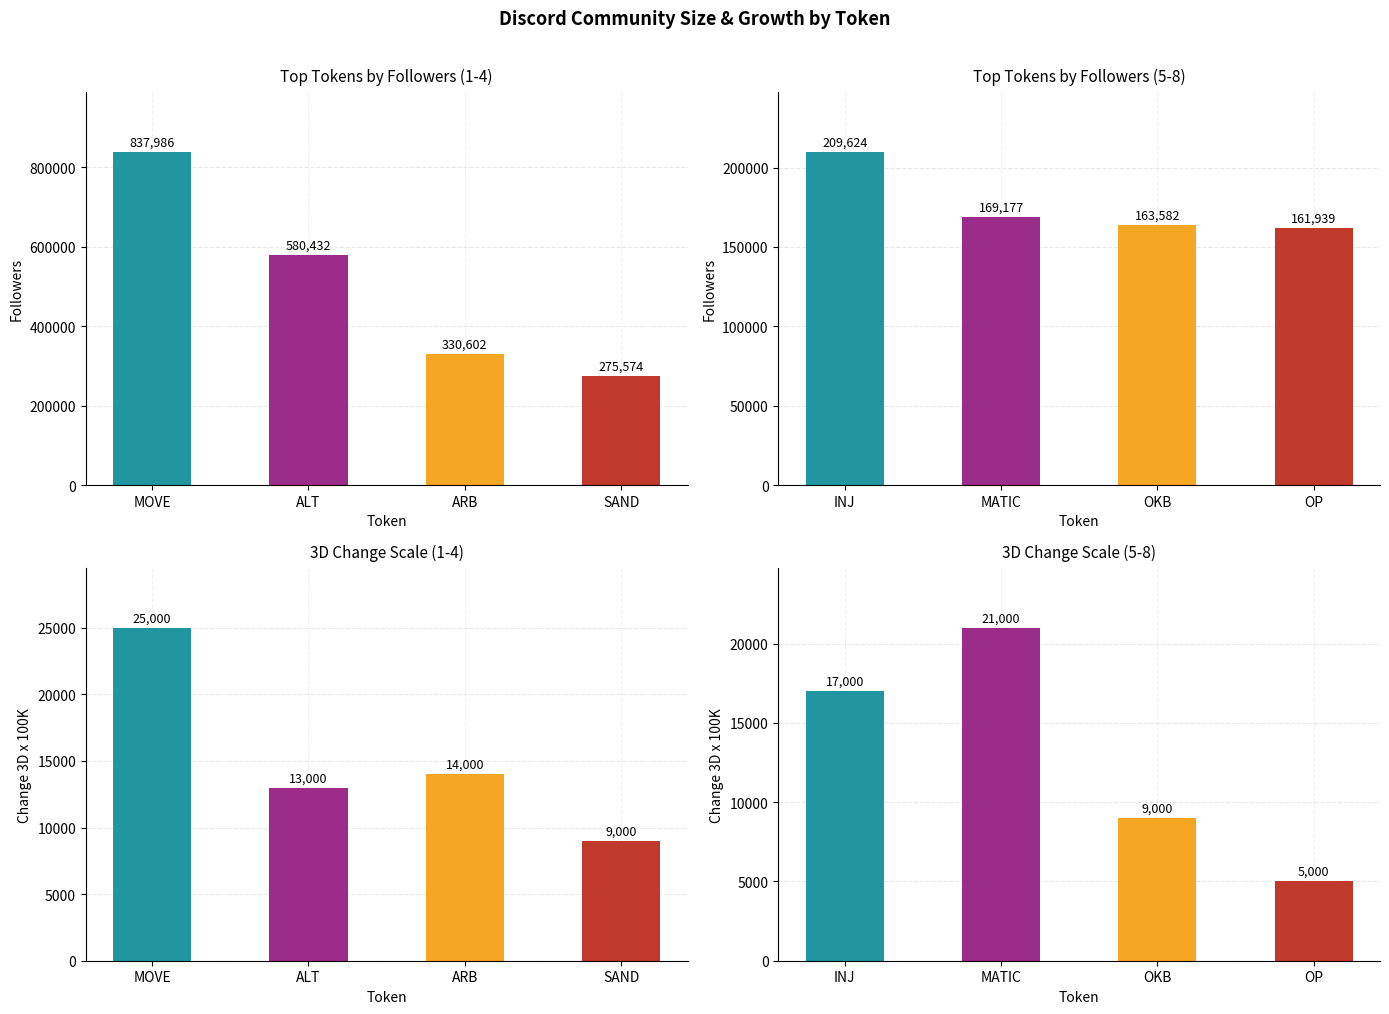

Are the bars grouped side by side (vs. stacked)?

No